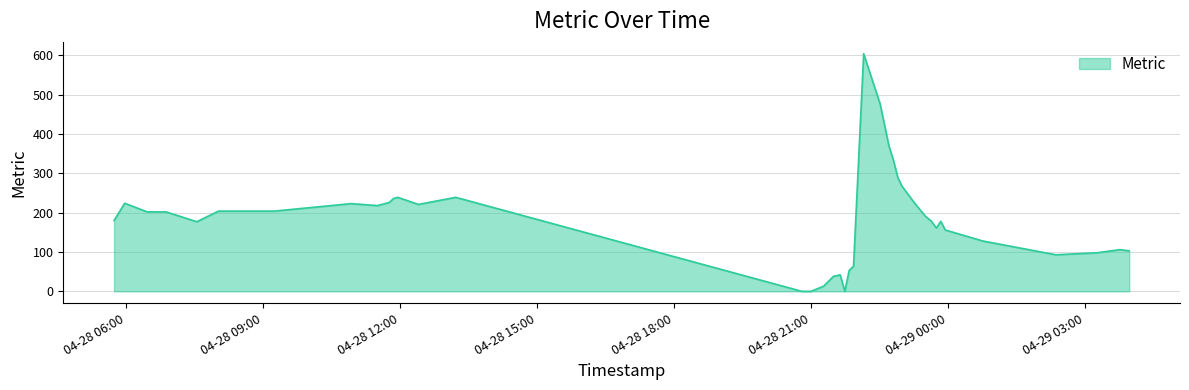

What is the greatest value displayed?

604